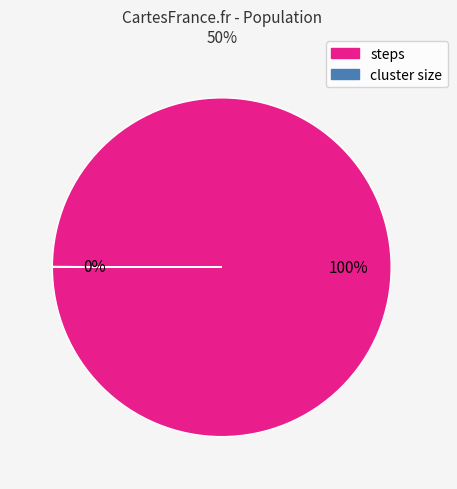

Is there a majority slice in this chart?

Yes